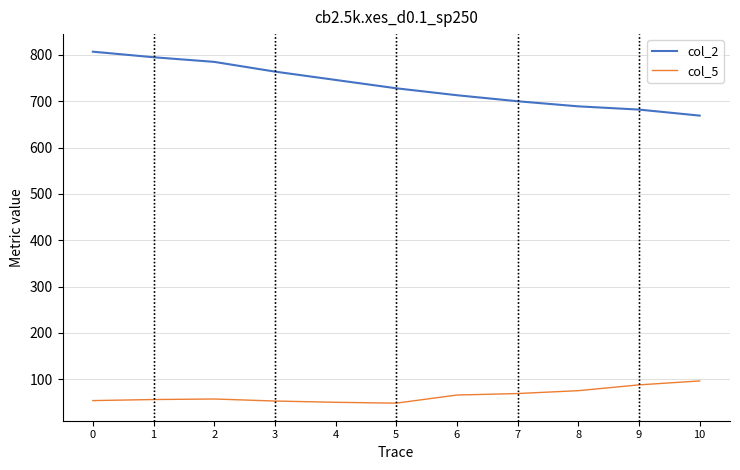

Which series has the largest range (max minus min)?

col_2